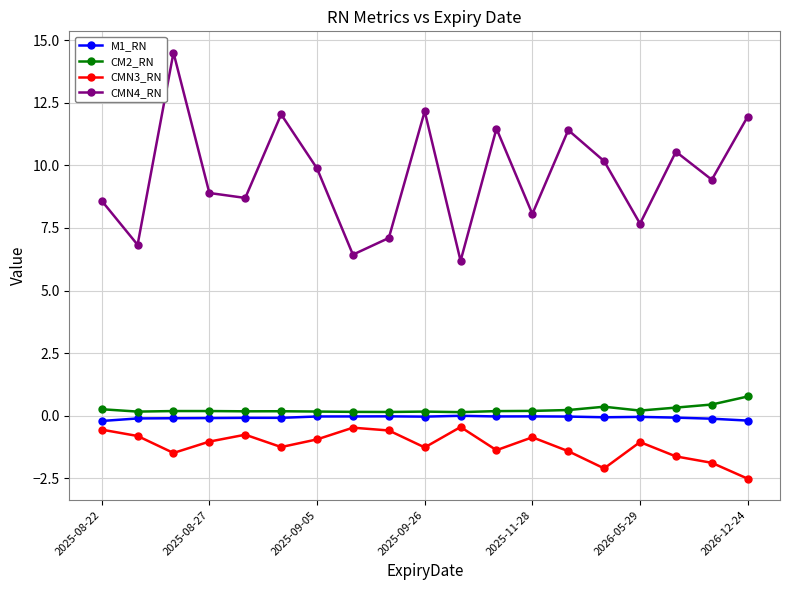

At how many categories does at least one series exceed 2?

19